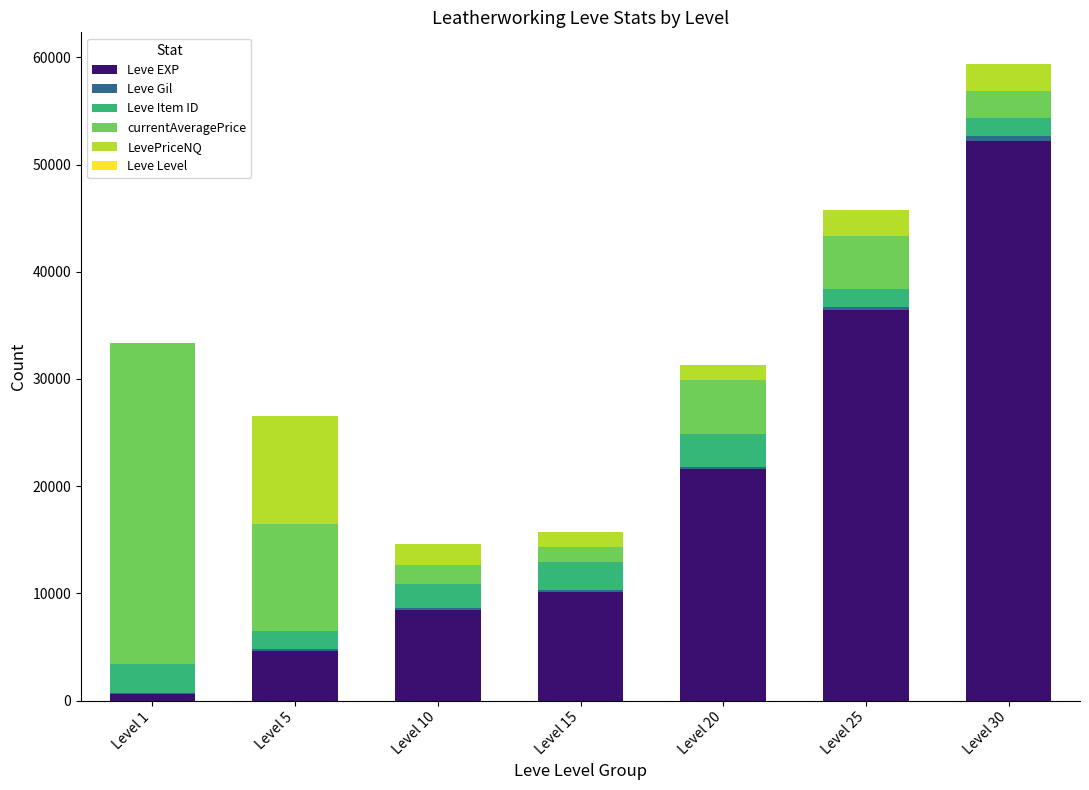

At which category is the sum across all series the highest?

Level 30